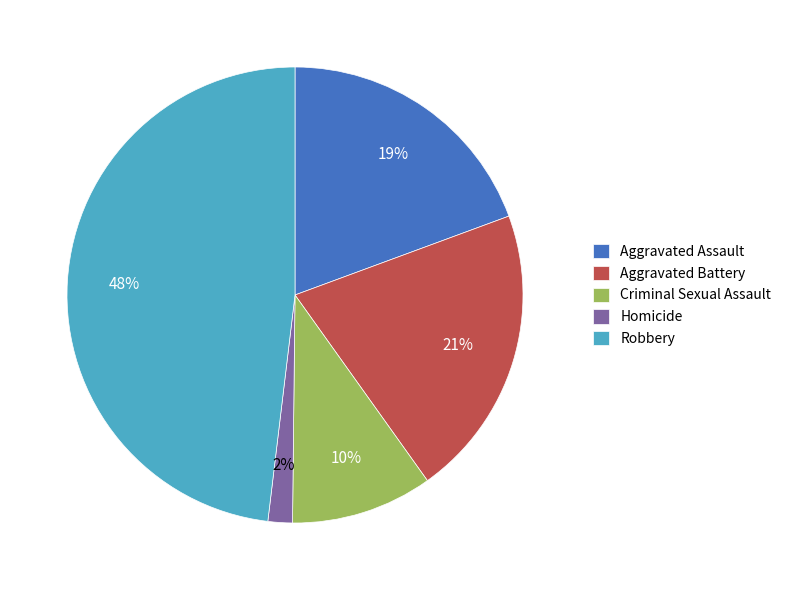

What percentage is the Homicide slice, to the nearest percent?

2%